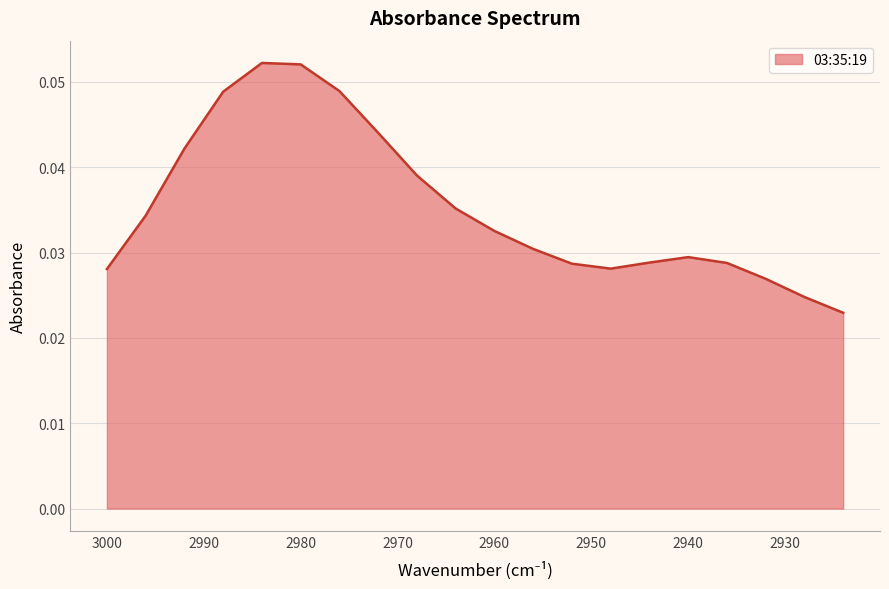

How many values are between 0 and 1?

20